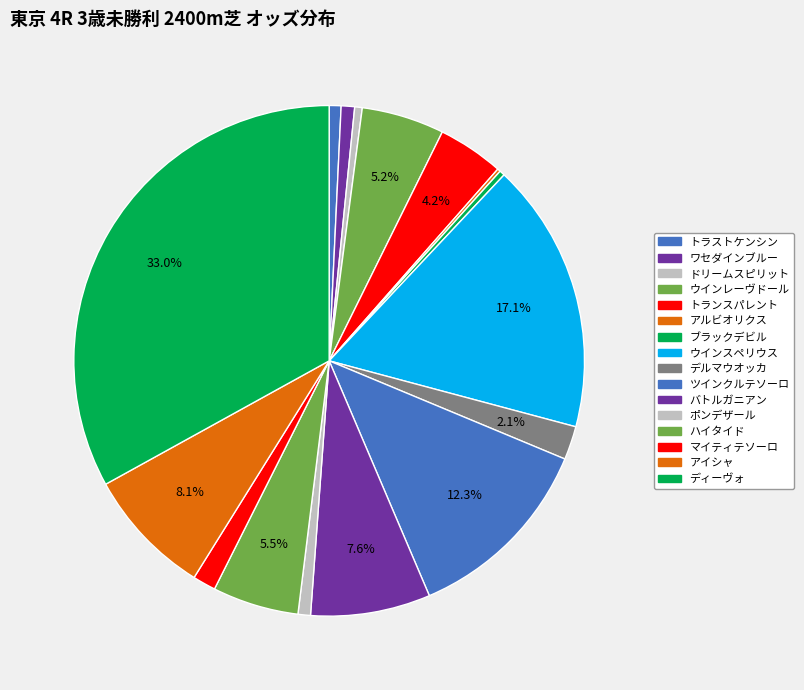

How many slices are in this pie chart?

16